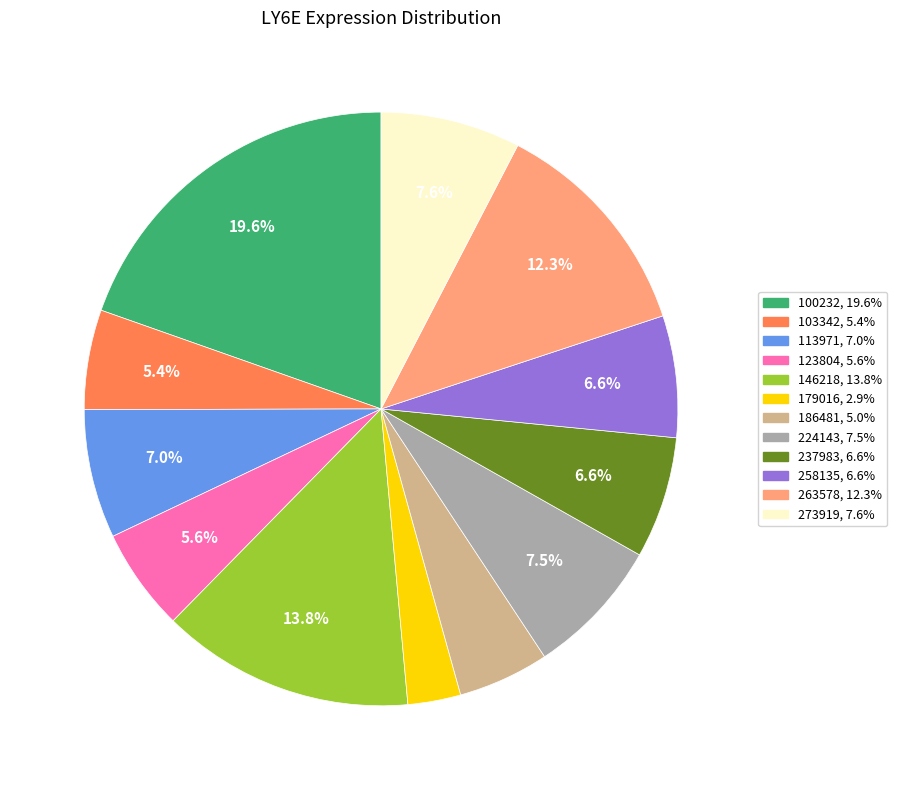

Count the number of slices in the pie.

12